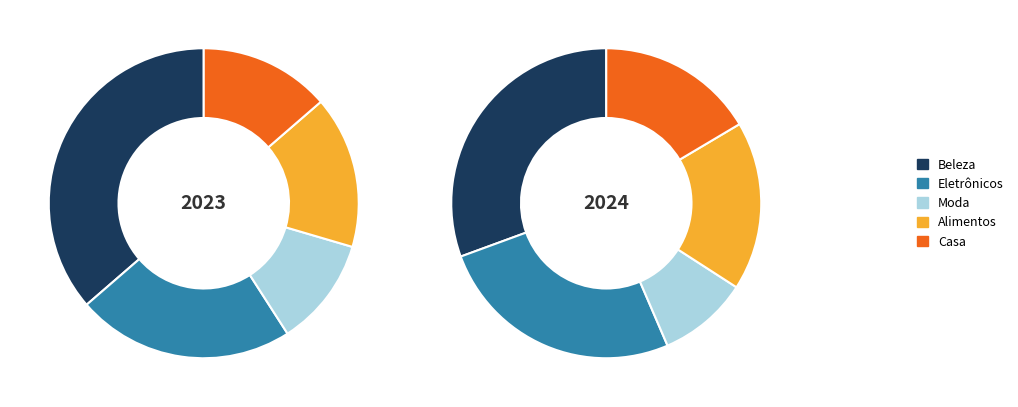

Does Alimentos account for over 50% of the chart?

No